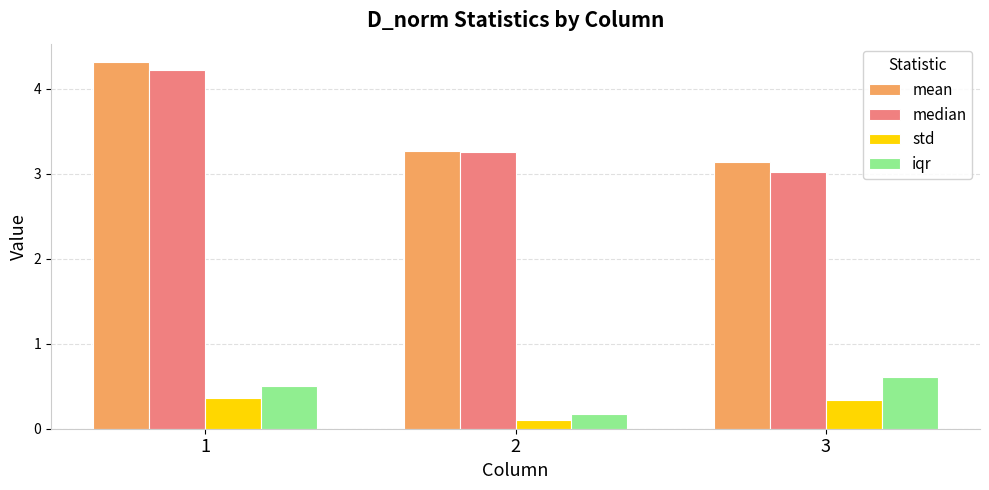

What is the difference between the second highest and minimum values in the median series?

0.2